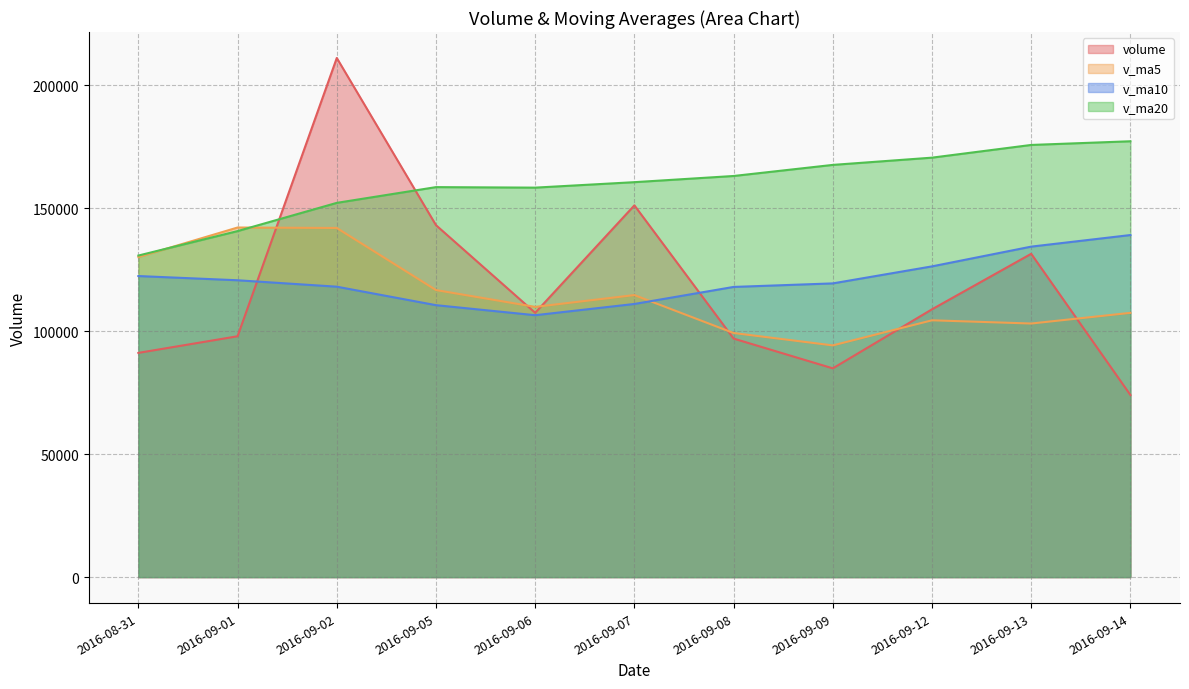

What is the sum of the v_ma20 values at 2016-09-12 and 2016-09-08?

333720.3